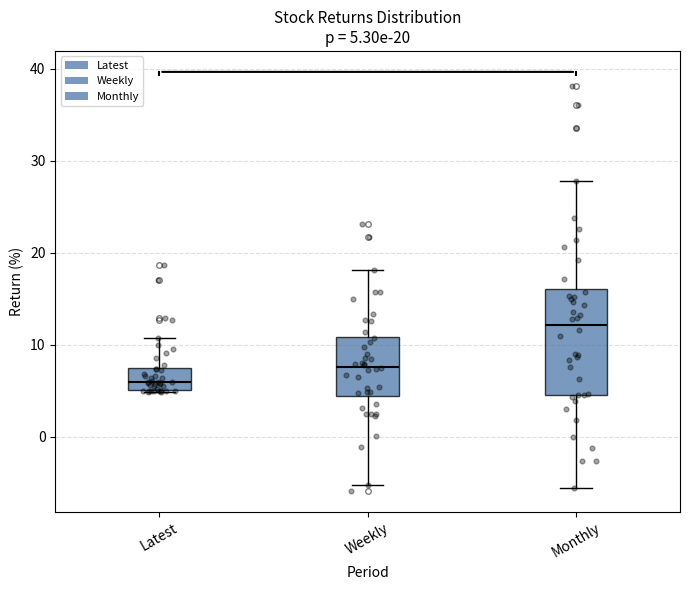

Which box is the tallest, from its lower edge to its upper edge?

Monthly